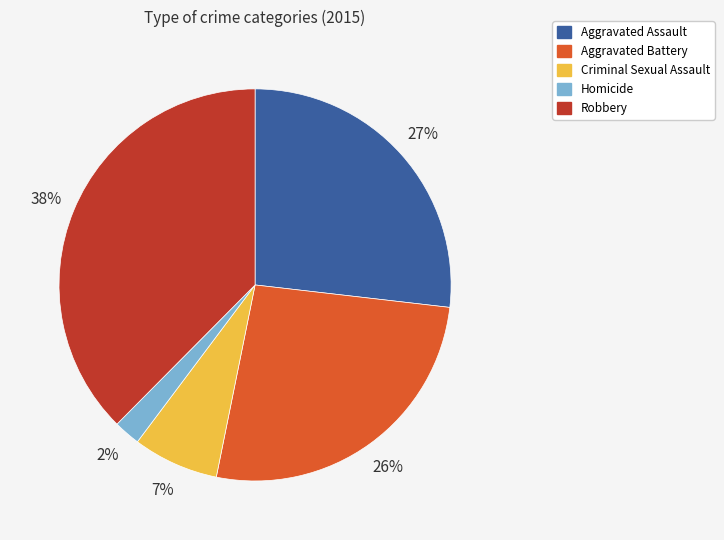

Between Robbery and Aggravated Battery, which is larger?

Robbery